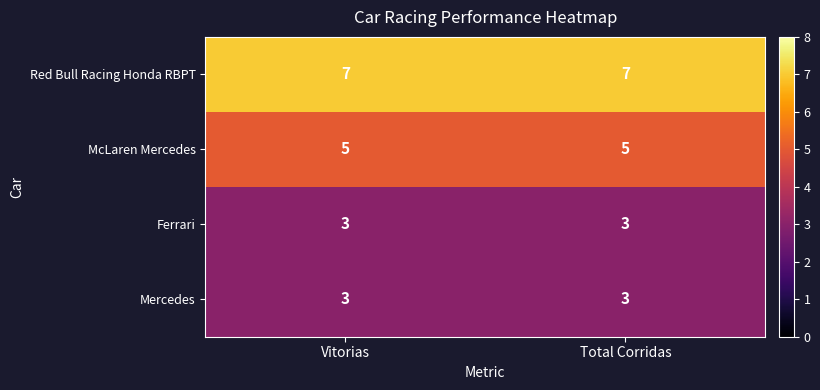

Count the number of categories in the chart.

2